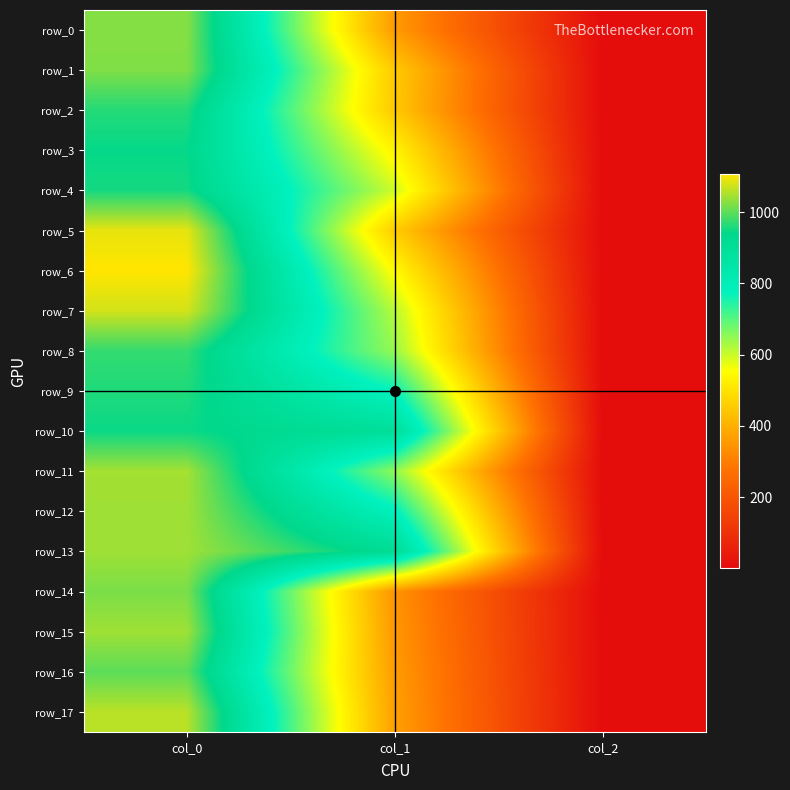

True or false: row_14 has a value of 344.2 at col_1.

True